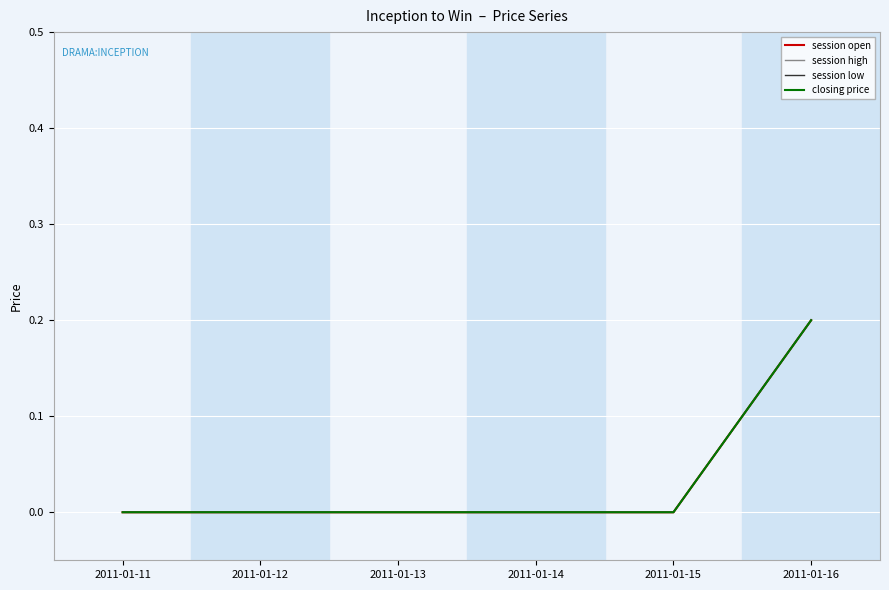

Does the chart display data point markers on the line(s)?

No